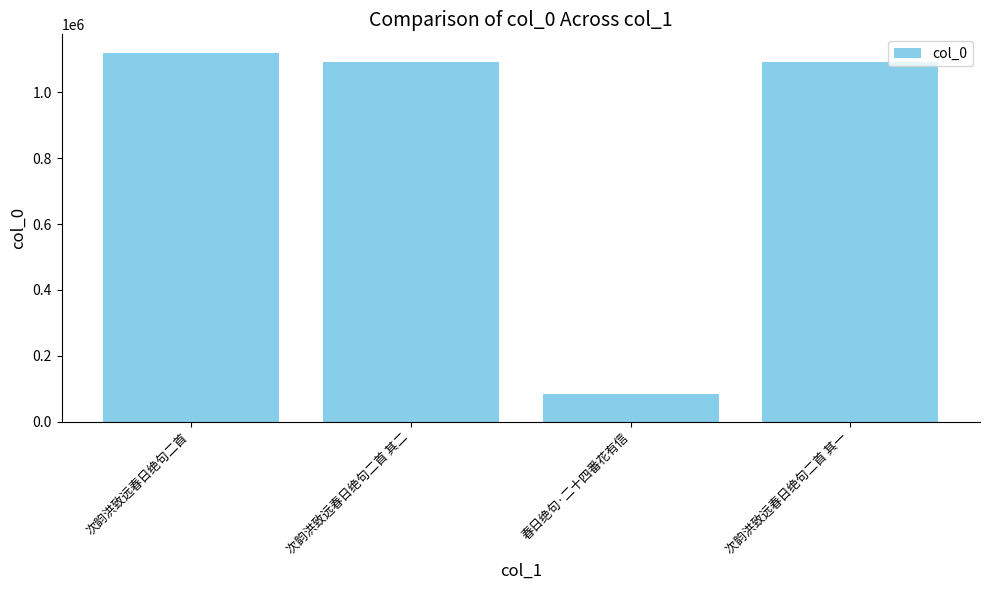

How many series are shown in this chart?

1